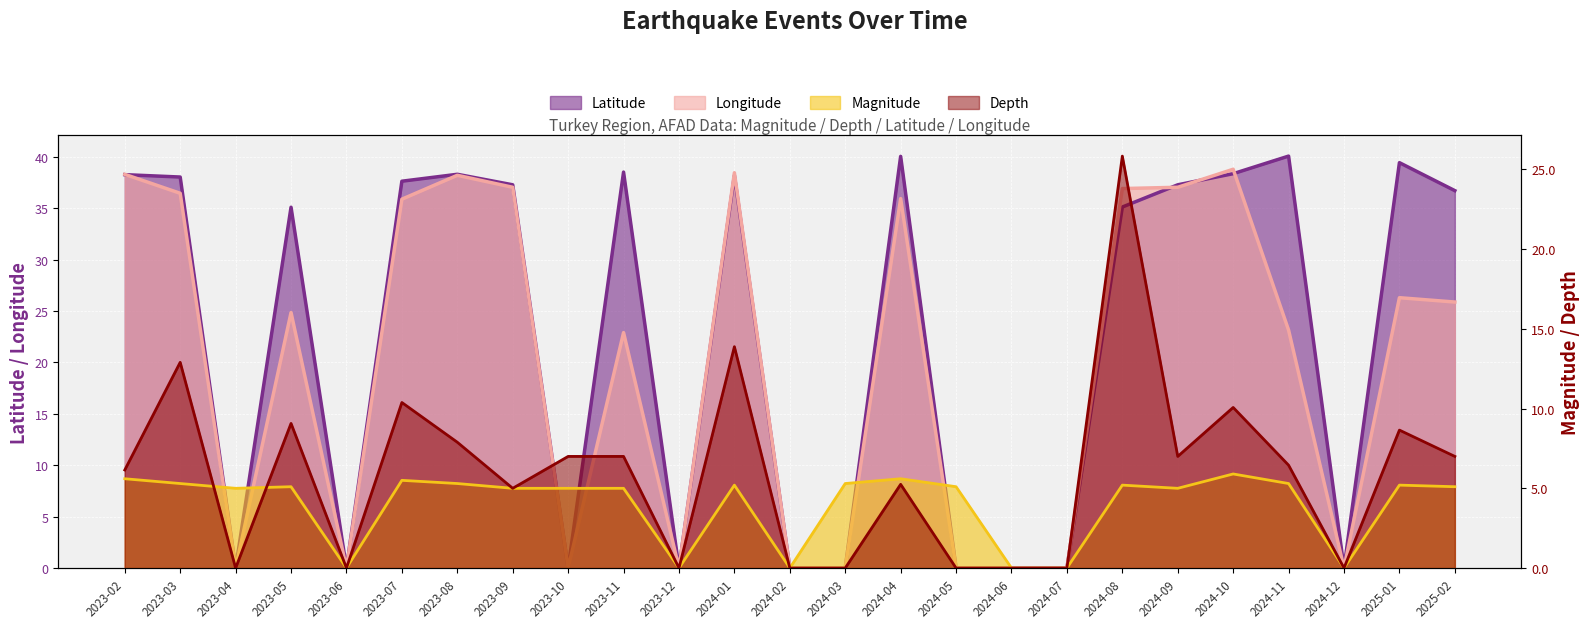

At how many categories does at least one series exceed 3?

19